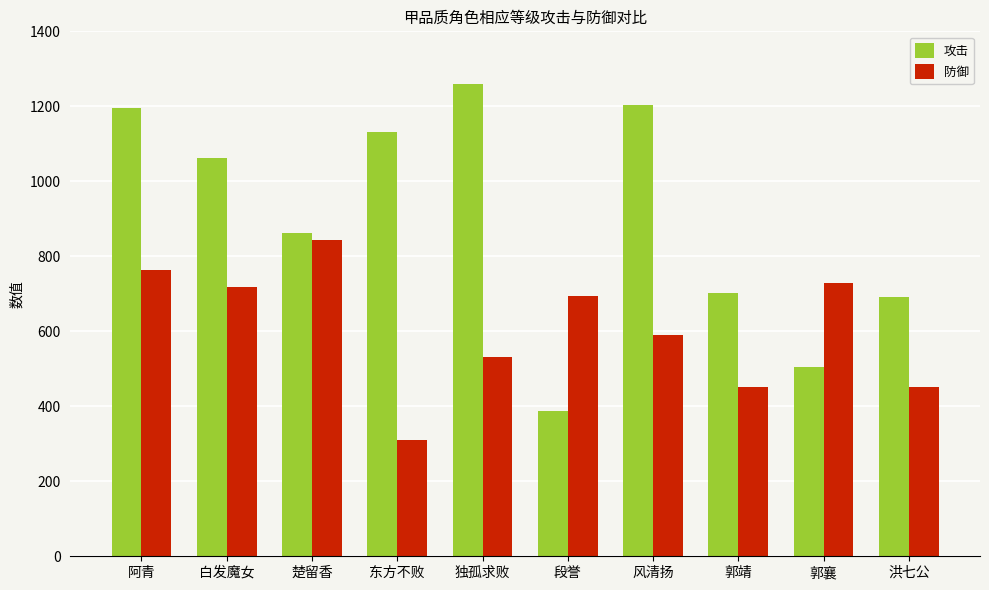

What is the average value of the 防御 series?

608.3